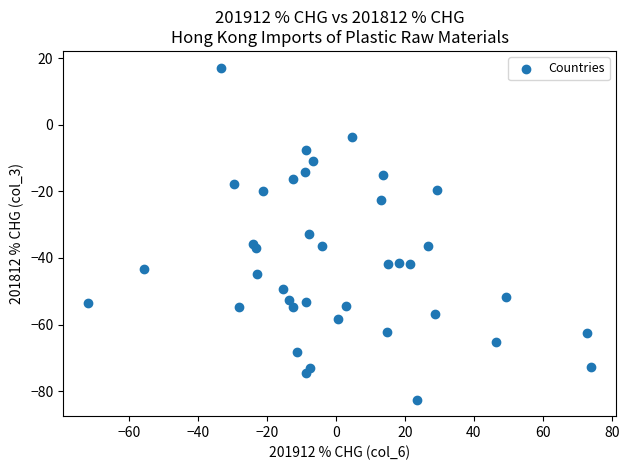

What is the range of Y values (max minus min)?

99.6